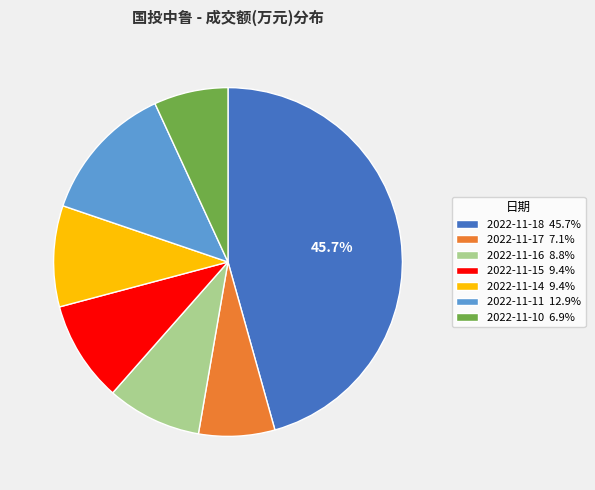

Which has a higher value, 2022-11-11 or 2022-11-14?

2022-11-11